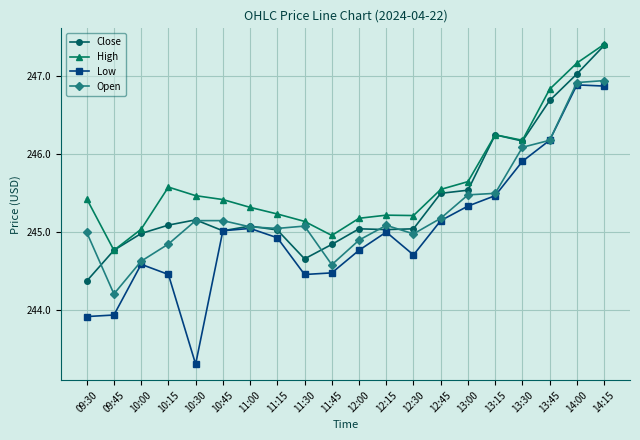

What is the label of the 3rd point from the right?

13:45